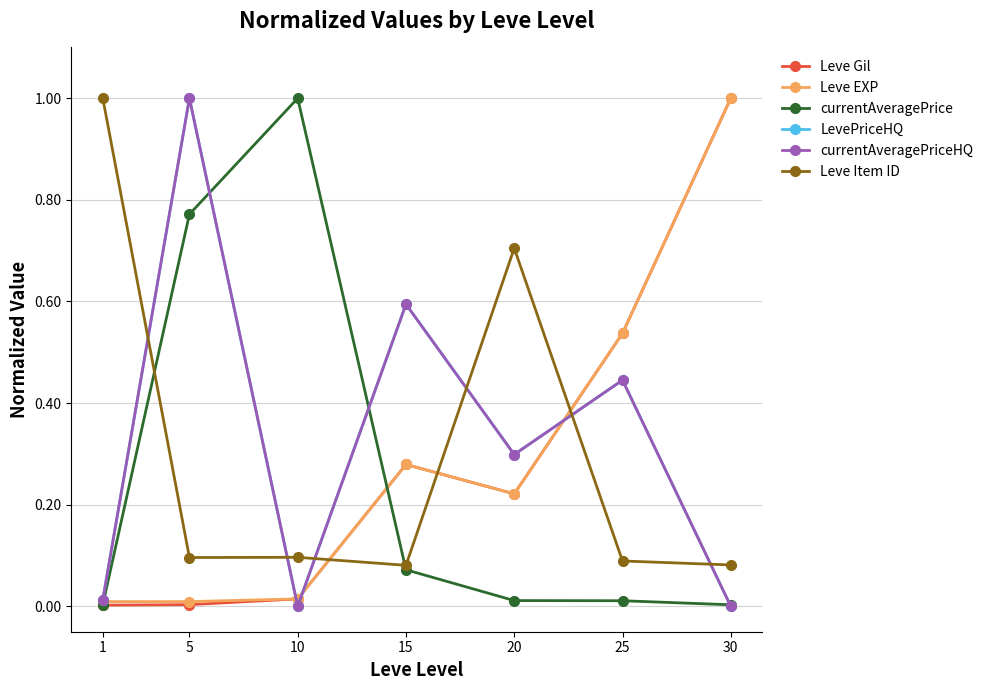

List the series in order of their peak value, lowest first.

Leve Gil, Leve EXP, currentAveragePrice, LevePriceHQ, currentAveragePriceHQ, Leve Item ID